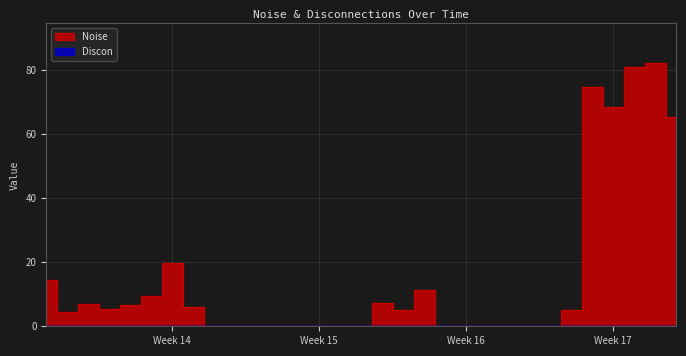

Where is the data nearest to the value 41?

Week 14